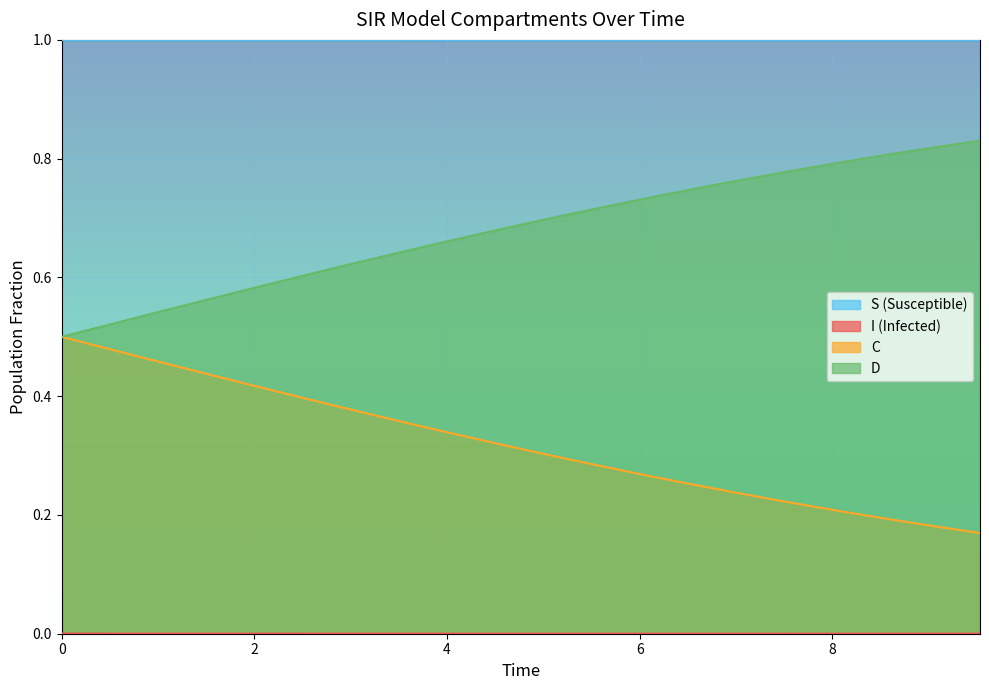

Which series has the largest total across all categories?

S (Susceptible)